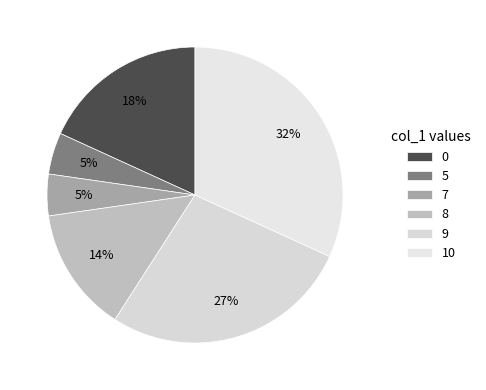

Count the number of slices in the pie.

6